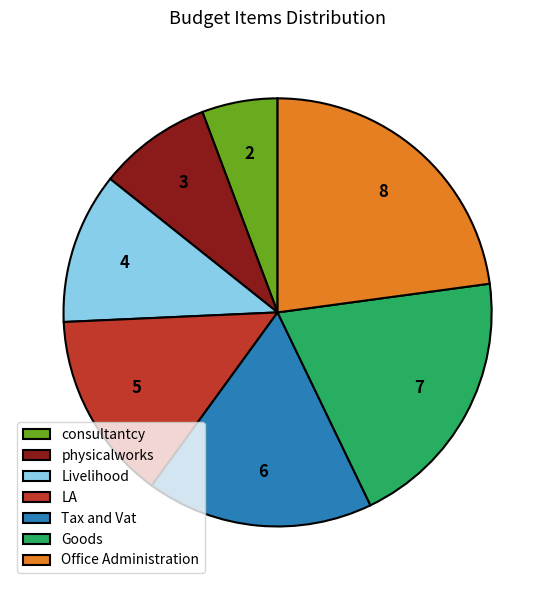

Is there a majority slice in this chart?

No